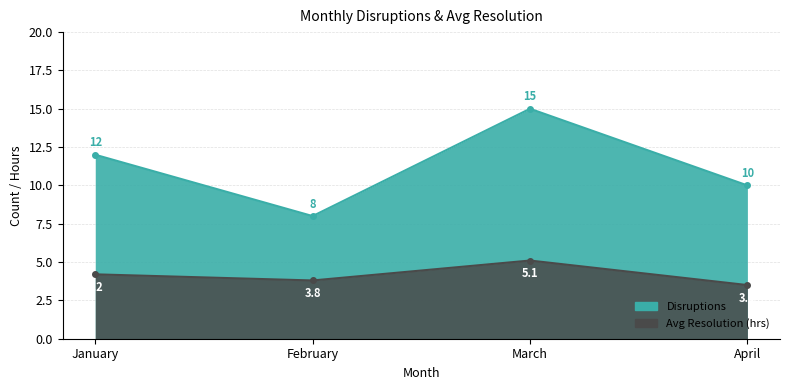

Which series has the largest range (max minus min)?

Disruptions